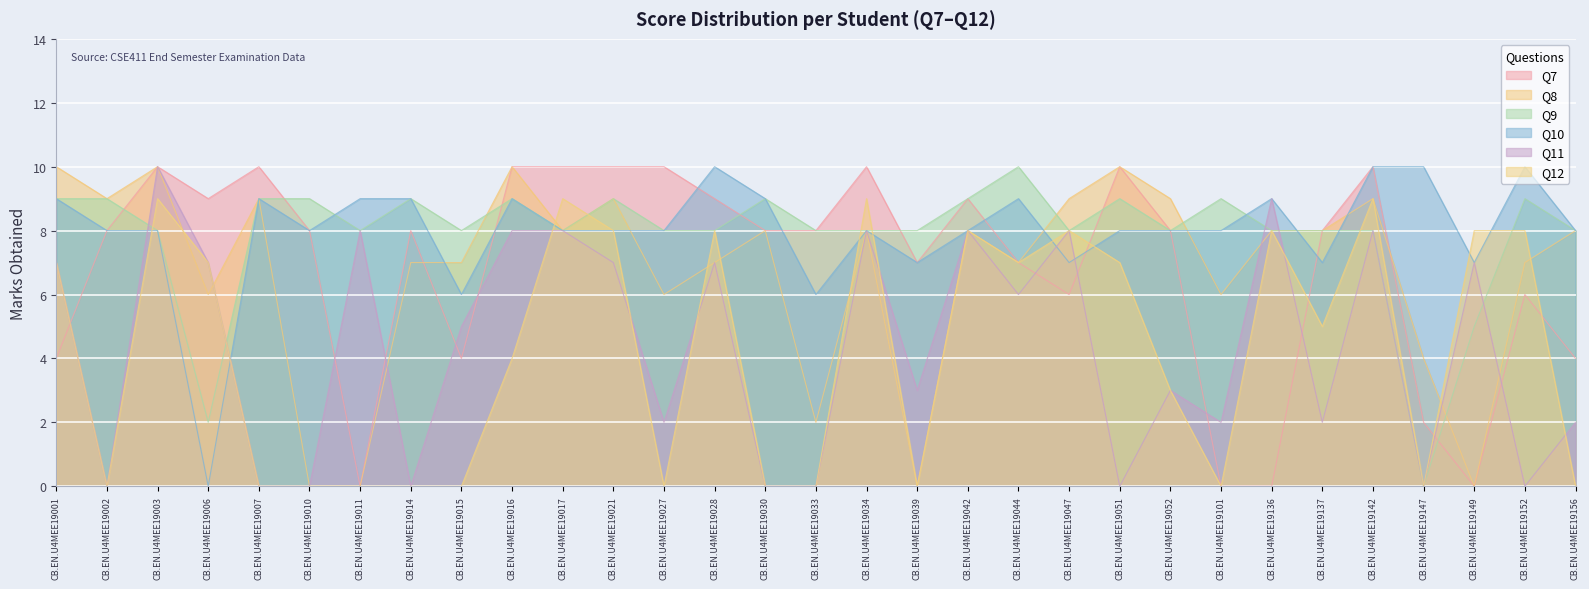

Count the Q9 values in the range 8 to 9.

27